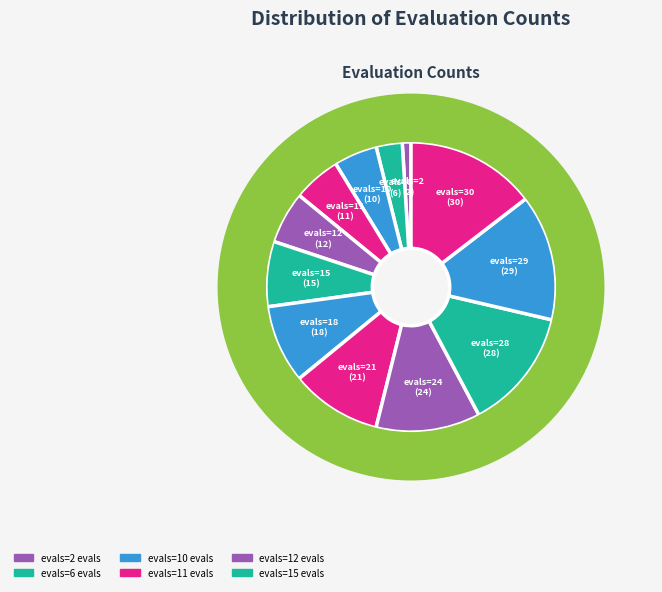

Is there any slice that represents more than half of the pie?

No